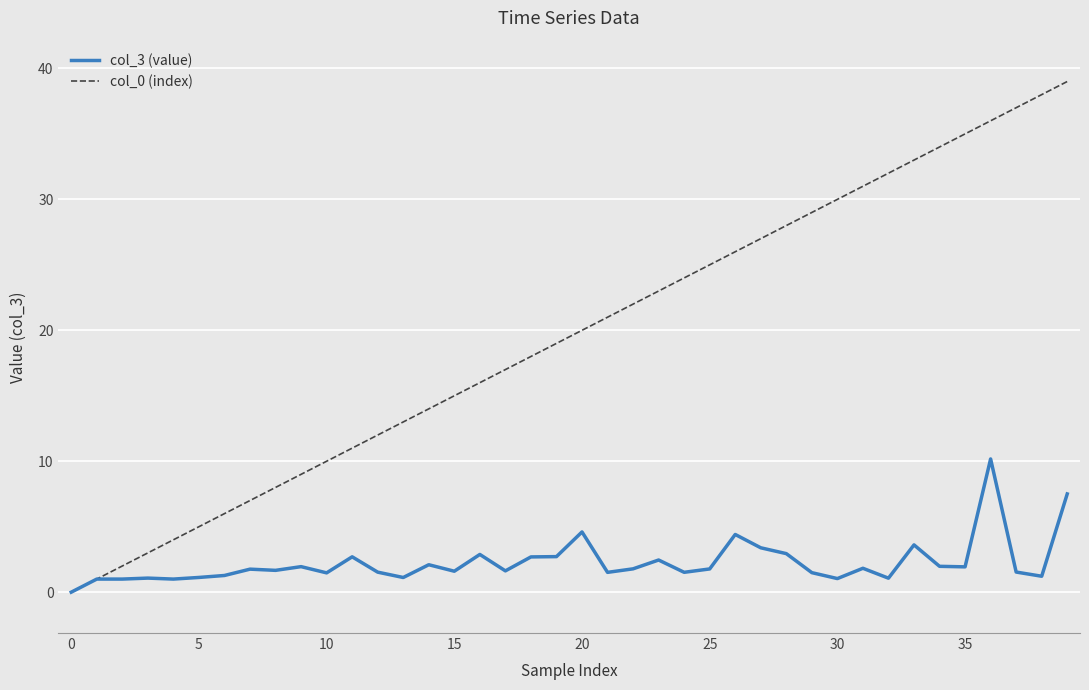

List the series in order of their overall mean, highest first.

col_0 (index), col_3 (value)